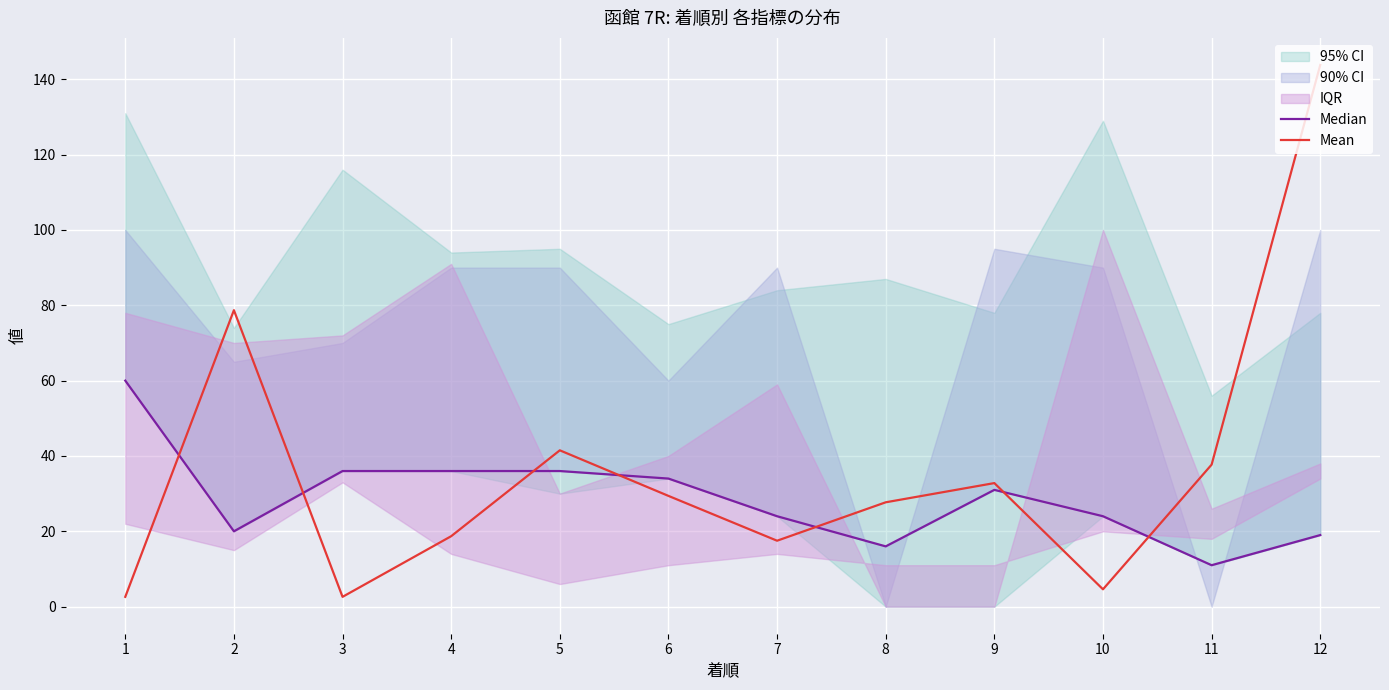

Which series changed the most between 2 and 3?

Mean